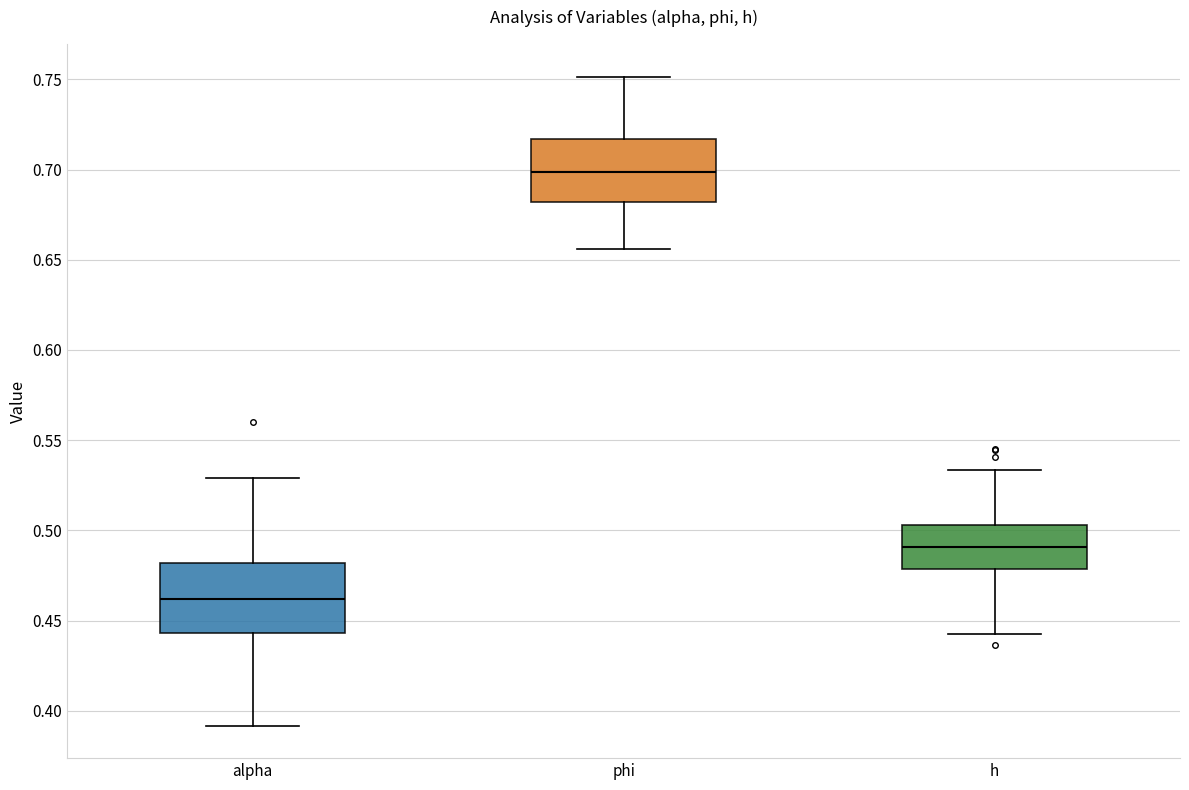

Which box has the highest median line?

phi